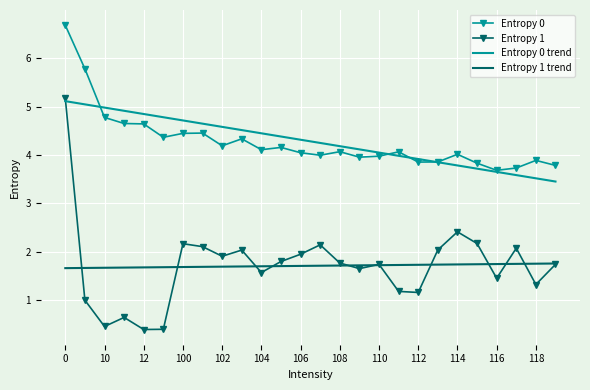

True or false: Entropy 1 trend and Entropy 0 trend cross at least once.

False